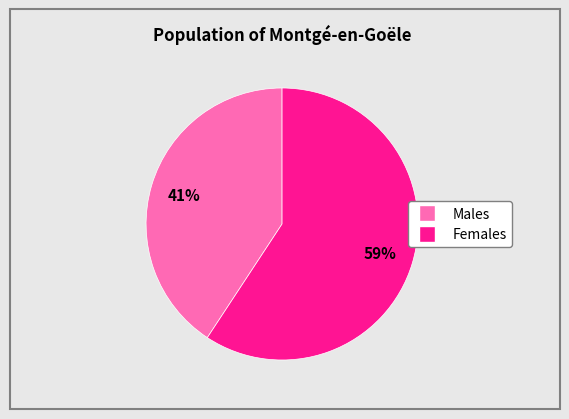

Does any single category account for the majority?

Yes